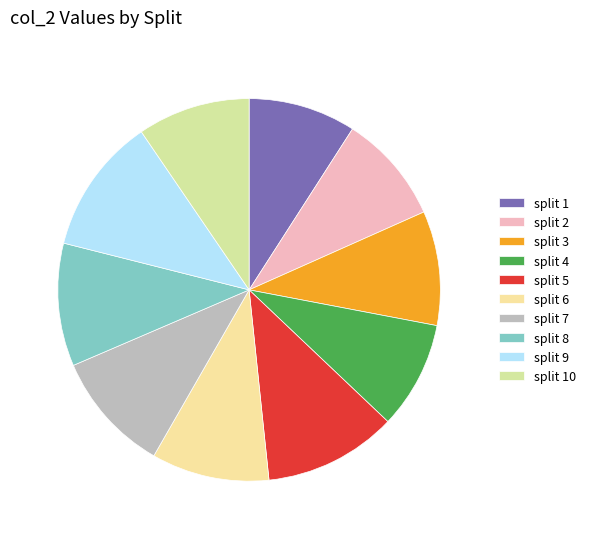

What is the smallest slice in the pie chart?

split 1